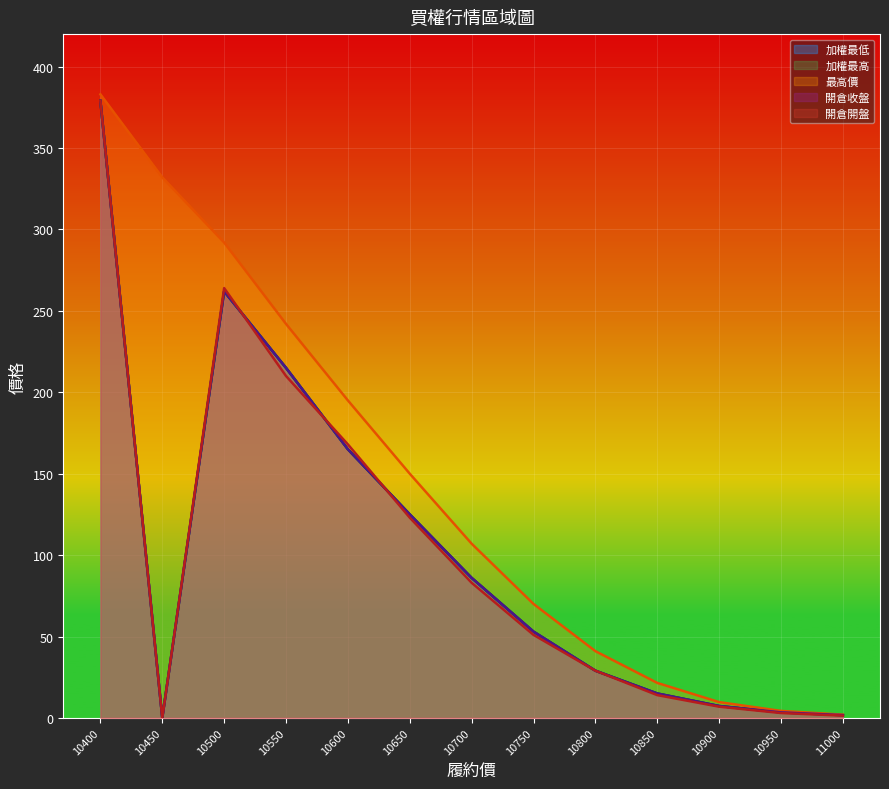

What are all the series names shown in the legend?

加權最低, 加權最高, 最高價, 開倉收盤, 開倉開盤